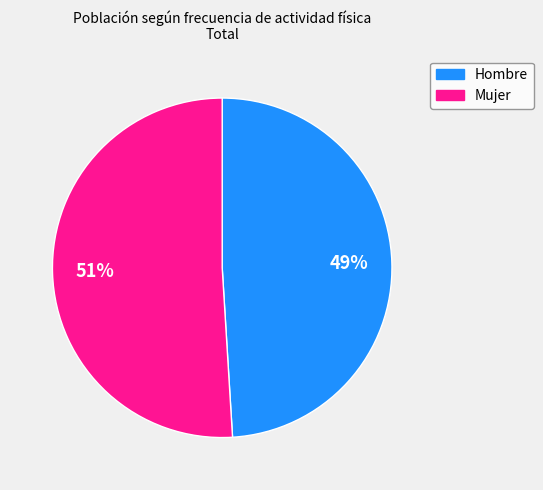

How many slices are in this pie chart?

2